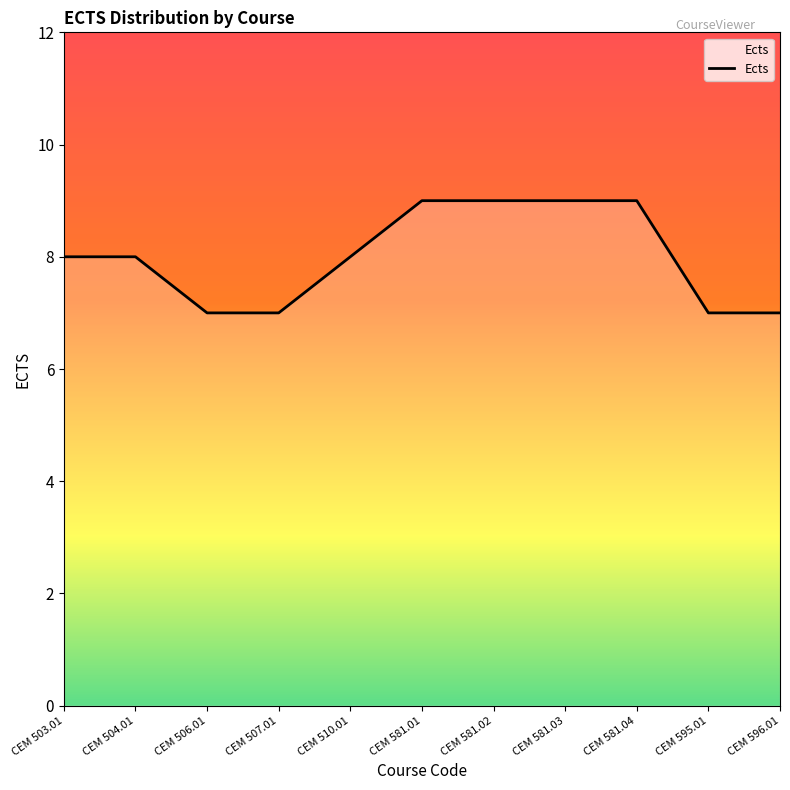

What is the maximum value shown in the chart?

9